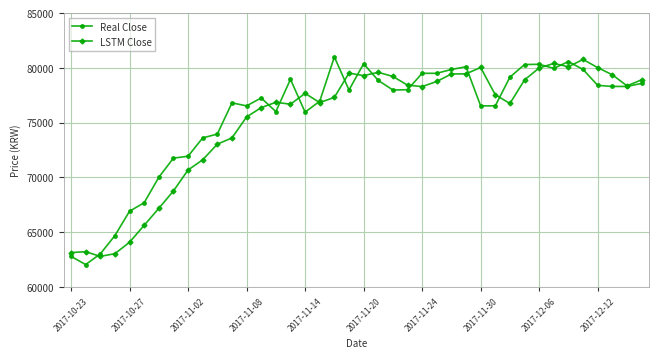

Rank the series by their maximum value, from highest to lowest.

Real Close, LSTM Close